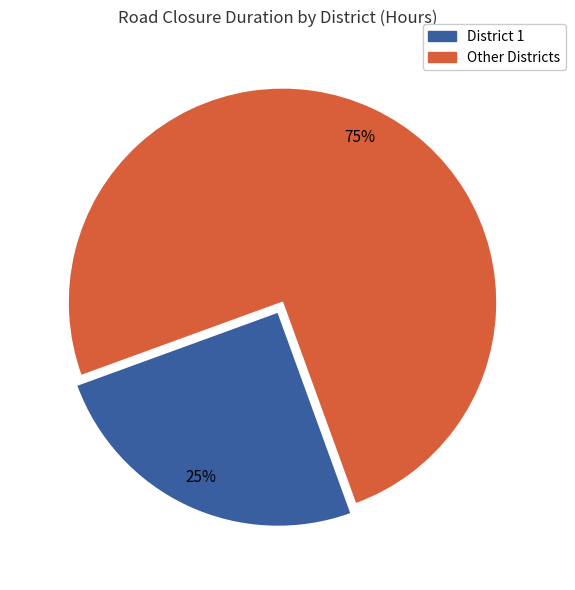

Does any single category account for the majority?

Yes